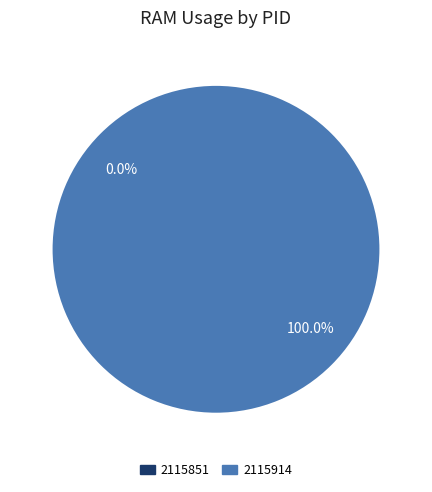

What percentage do 2115851 and 2115914 together represent?

100.0%